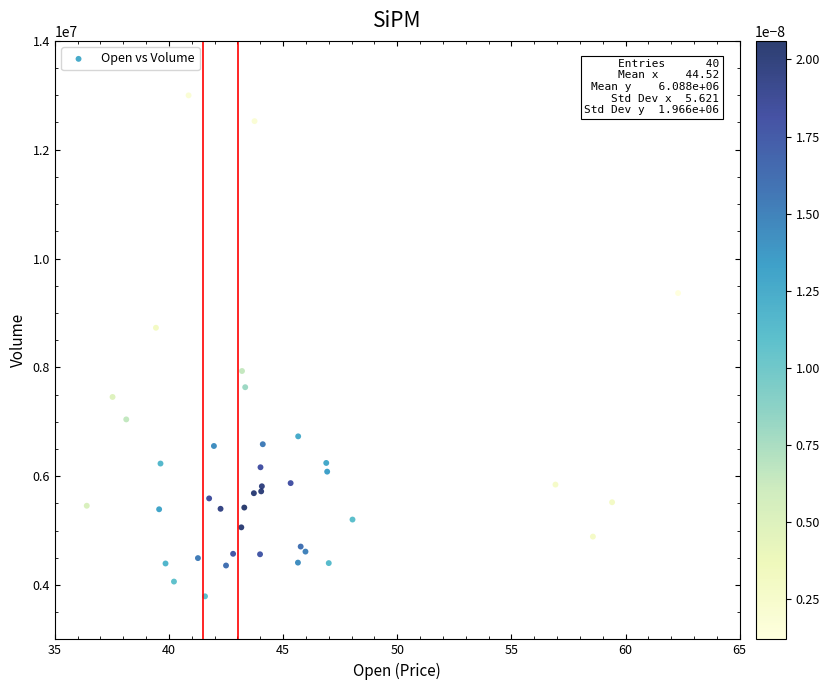

What Y value in the scatter plot is closest to 8394900?

8727200